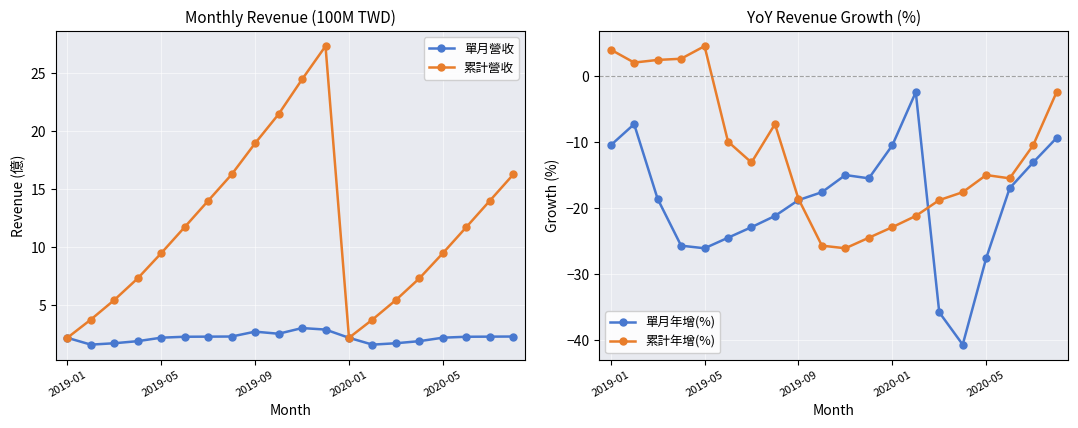

Which category has the highest value across all series?

11